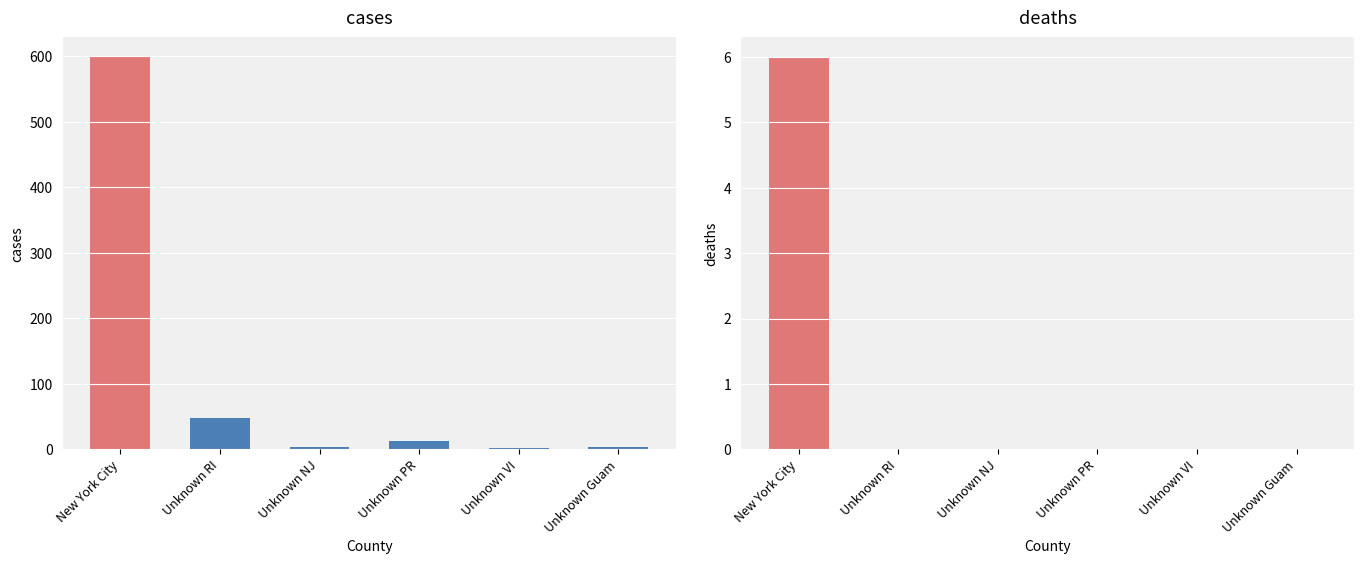

Count the deaths values in the range 0 to 1.

5